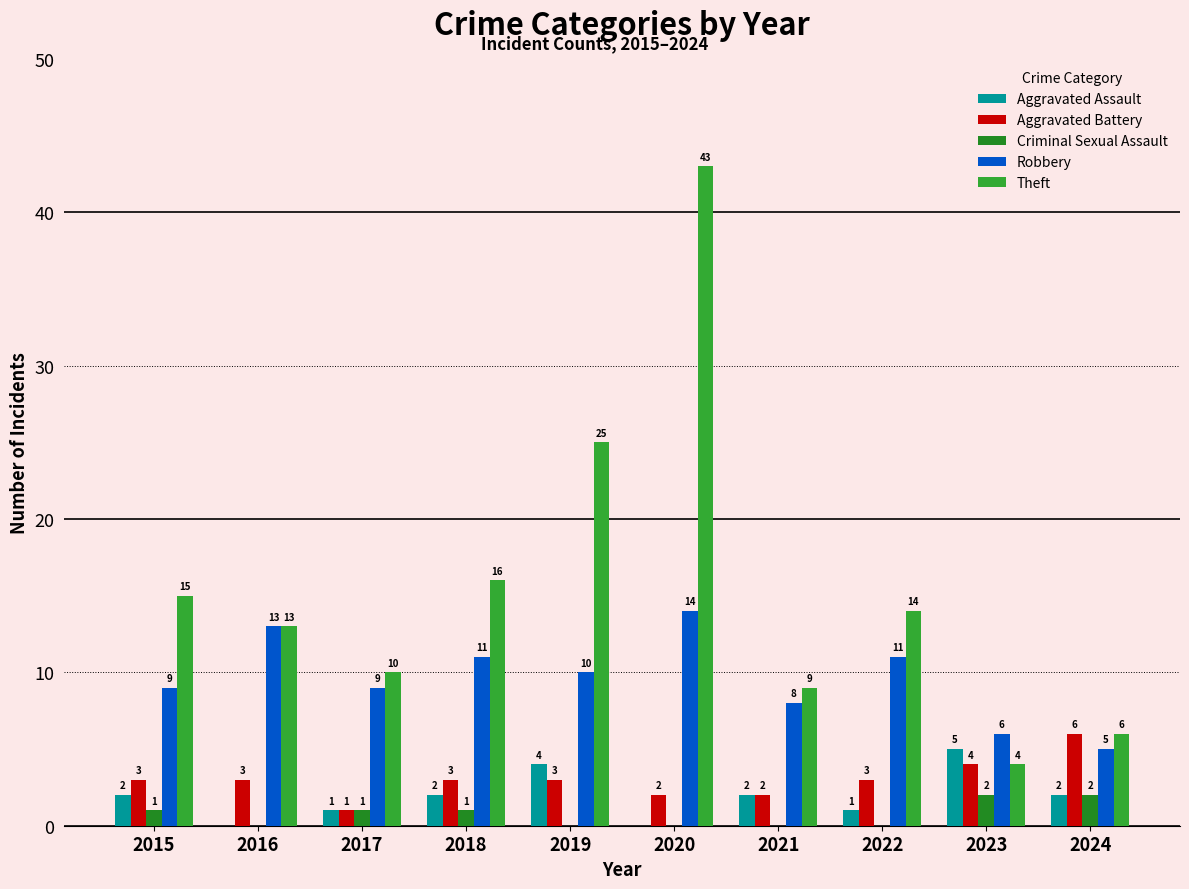

What is the sum of the Aggravated Assault values at 2016 and 2023?

5